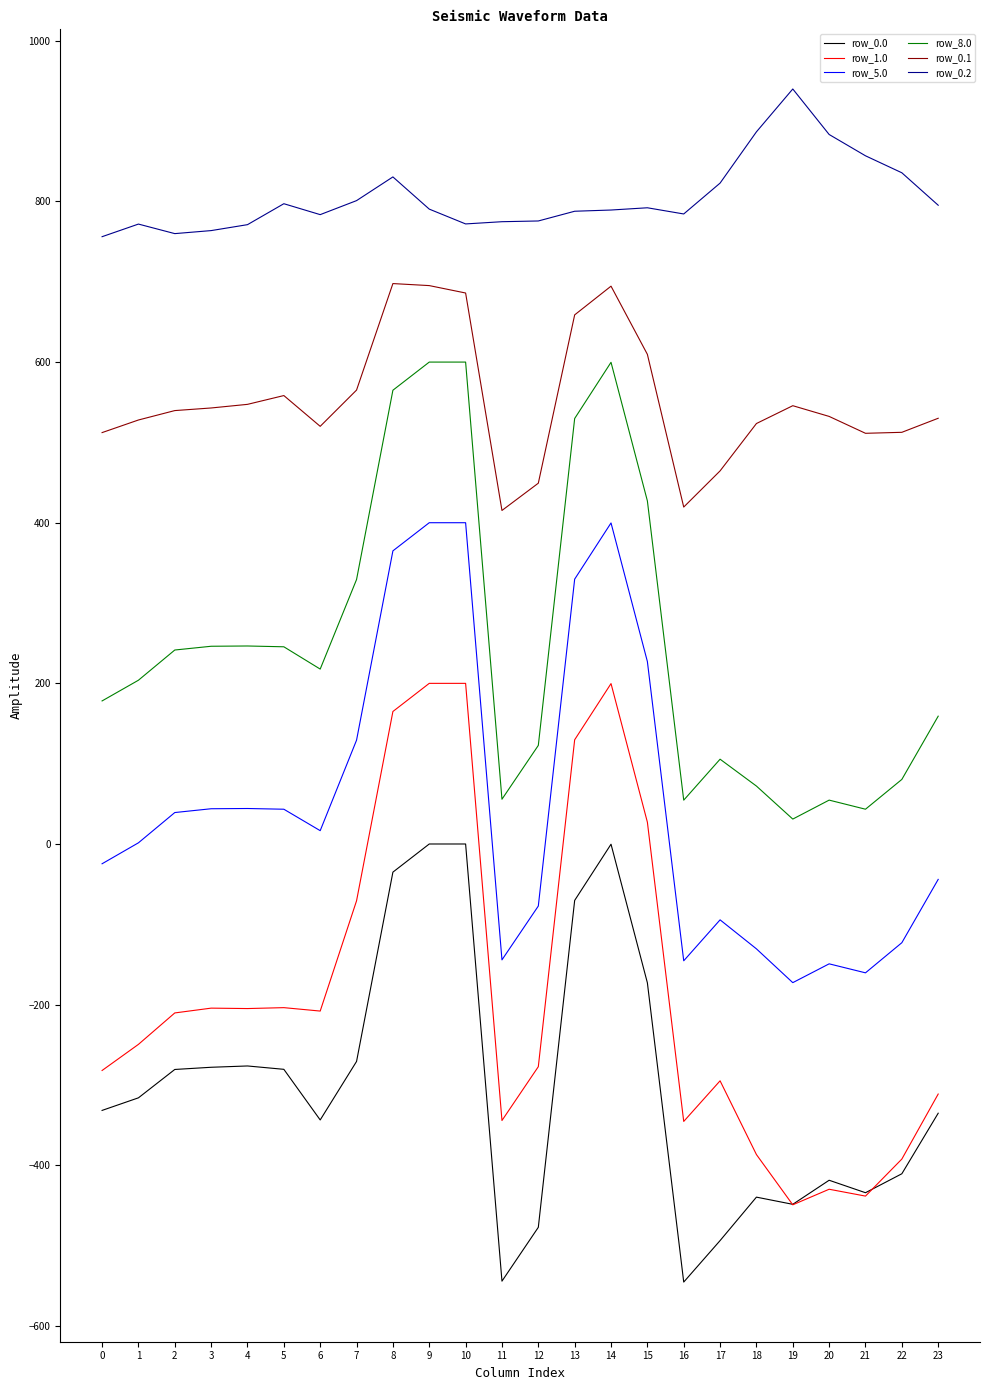

The value of row_0.0 at 4 is -276.4. True or false?

True